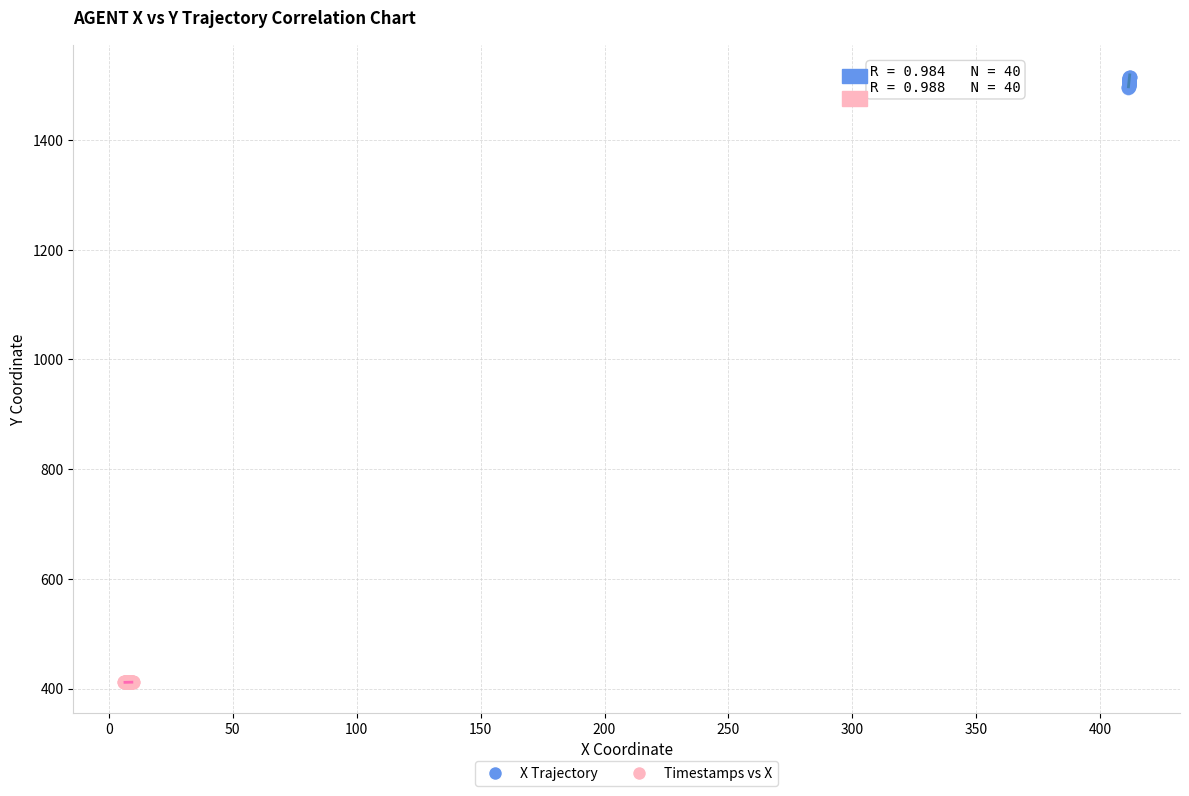

Which series contains the lowest Y value?

Timestamps vs X